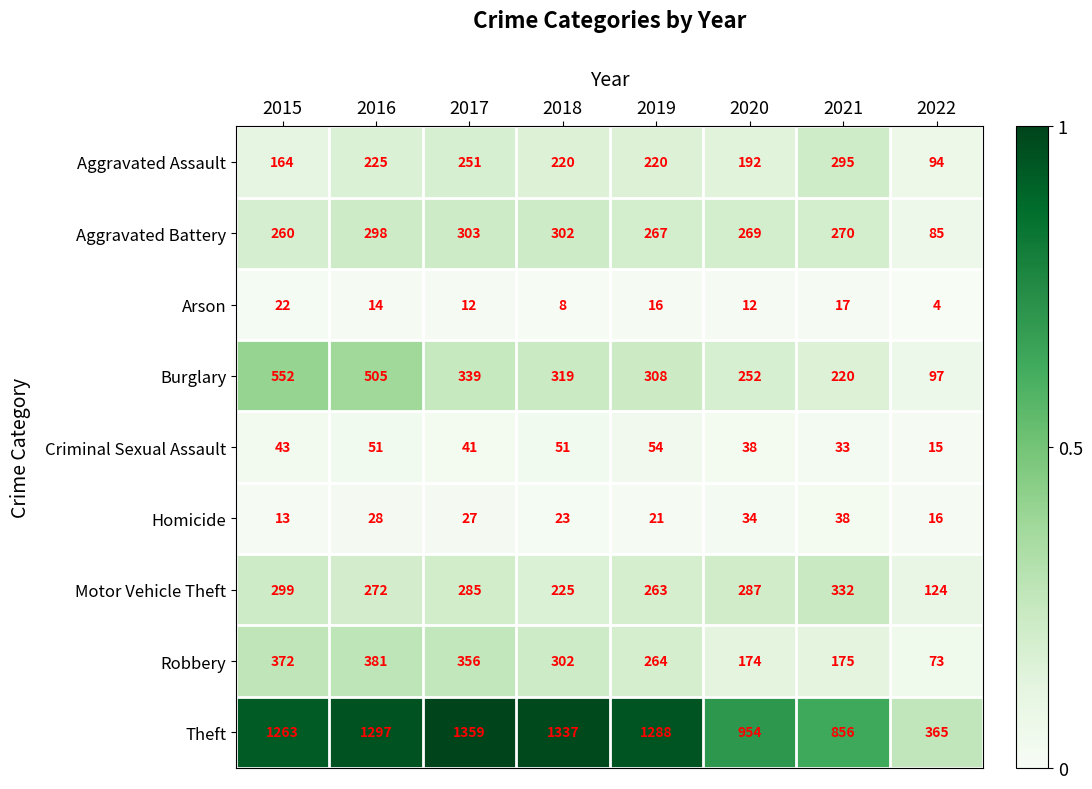

Which series has the widest spread of values?

Theft